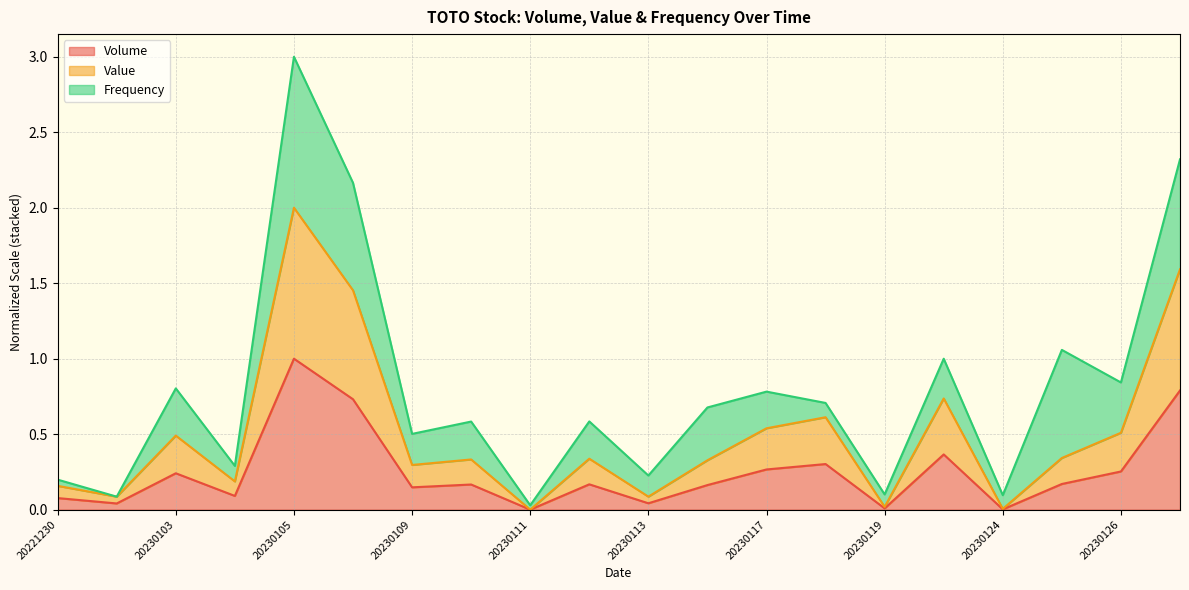

What is the spread (max minus min) of values at 20230109?

0.1